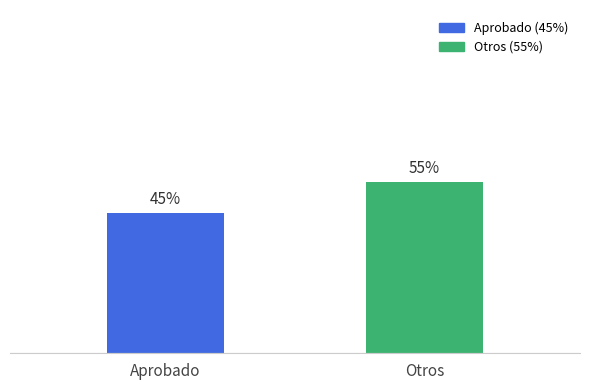

Which has a higher value, Otros or Aprobado?

Otros